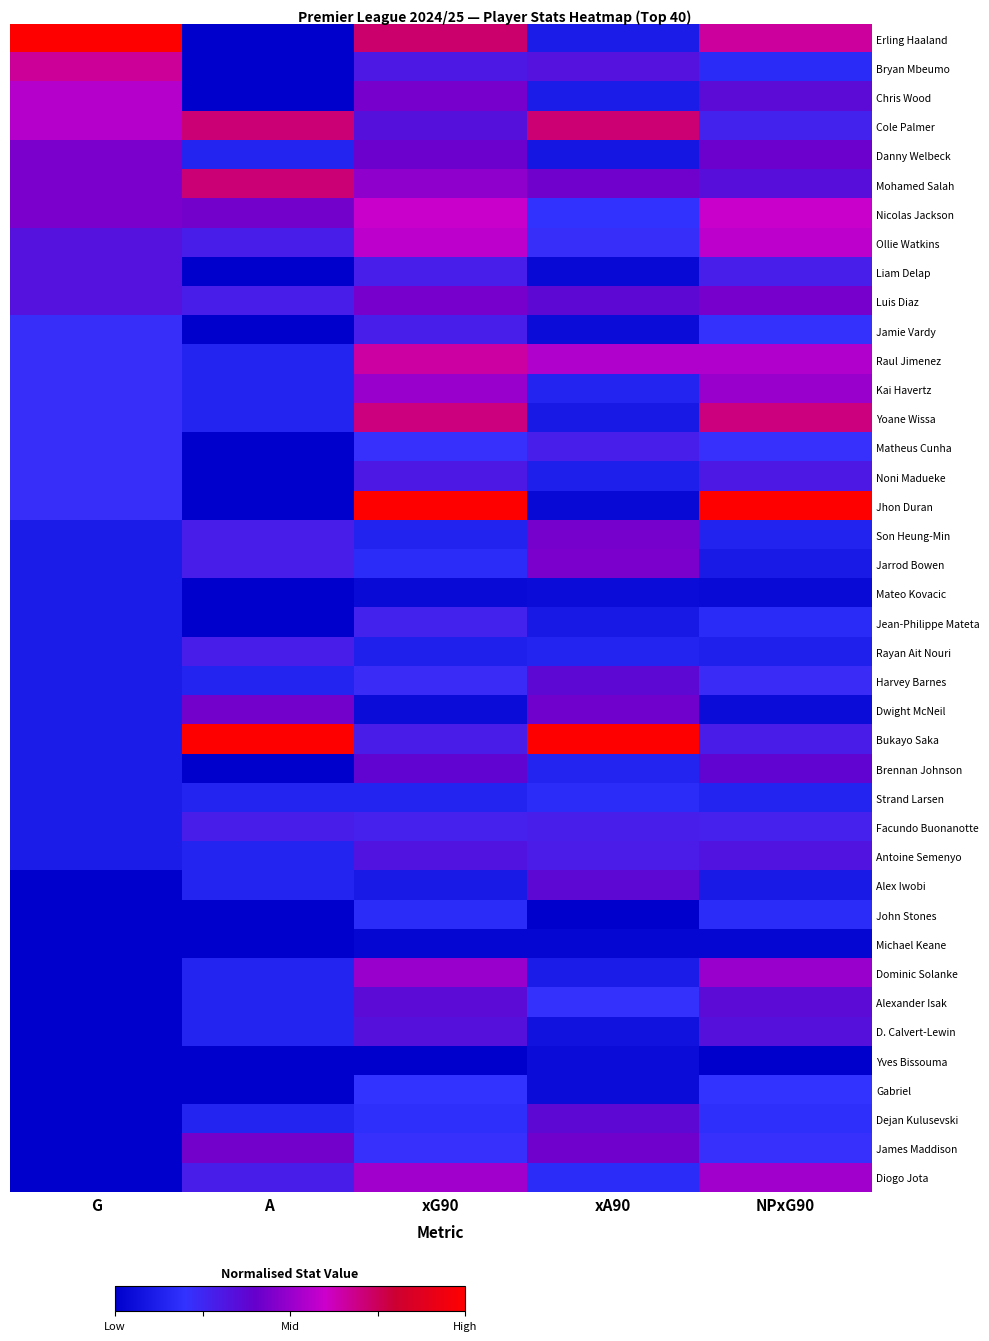

What is the total value across all series at xA90?

9.6